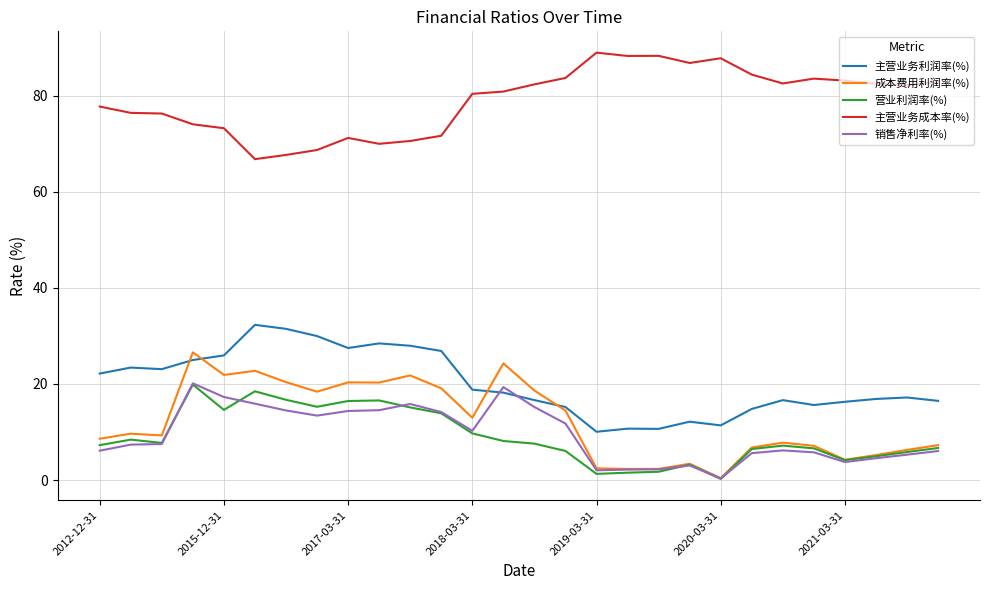

True or false: 营业利润率(%) and 主营业务成本率(%) intersect in this chart.

False